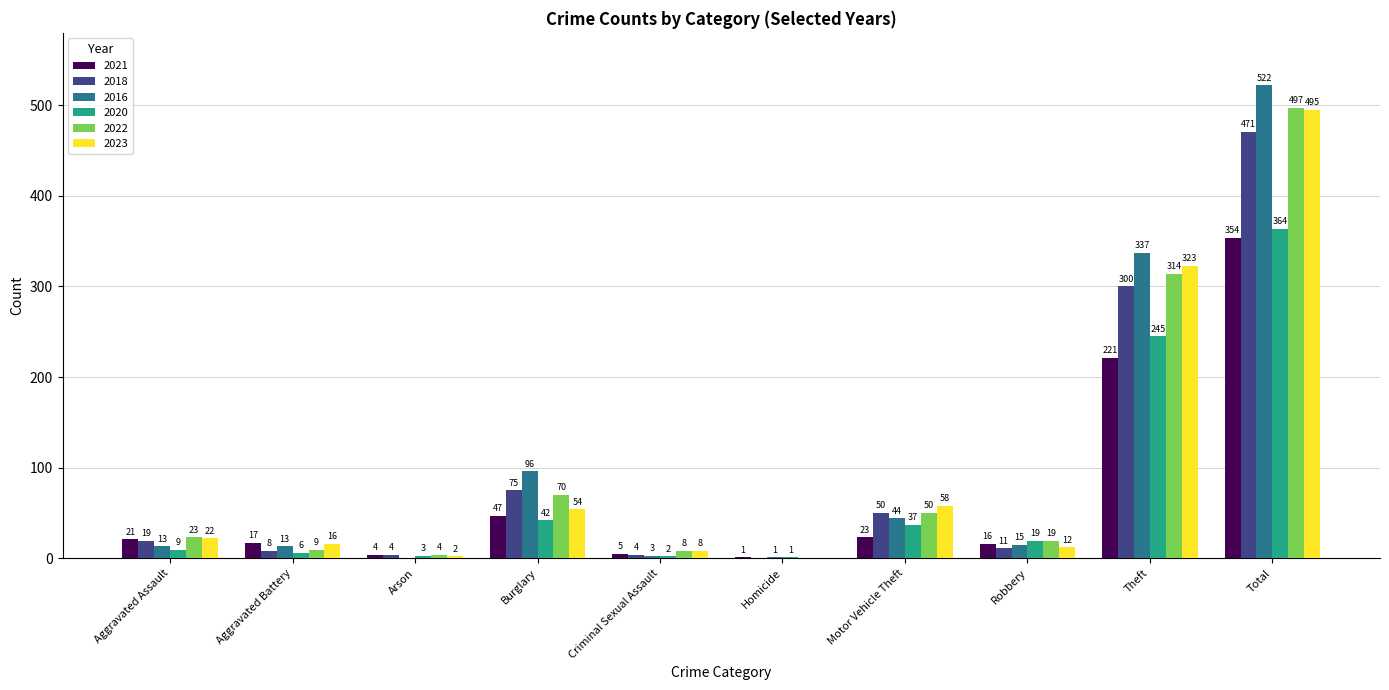

True or false: 2016 has a value of 96 at Burglary.

True